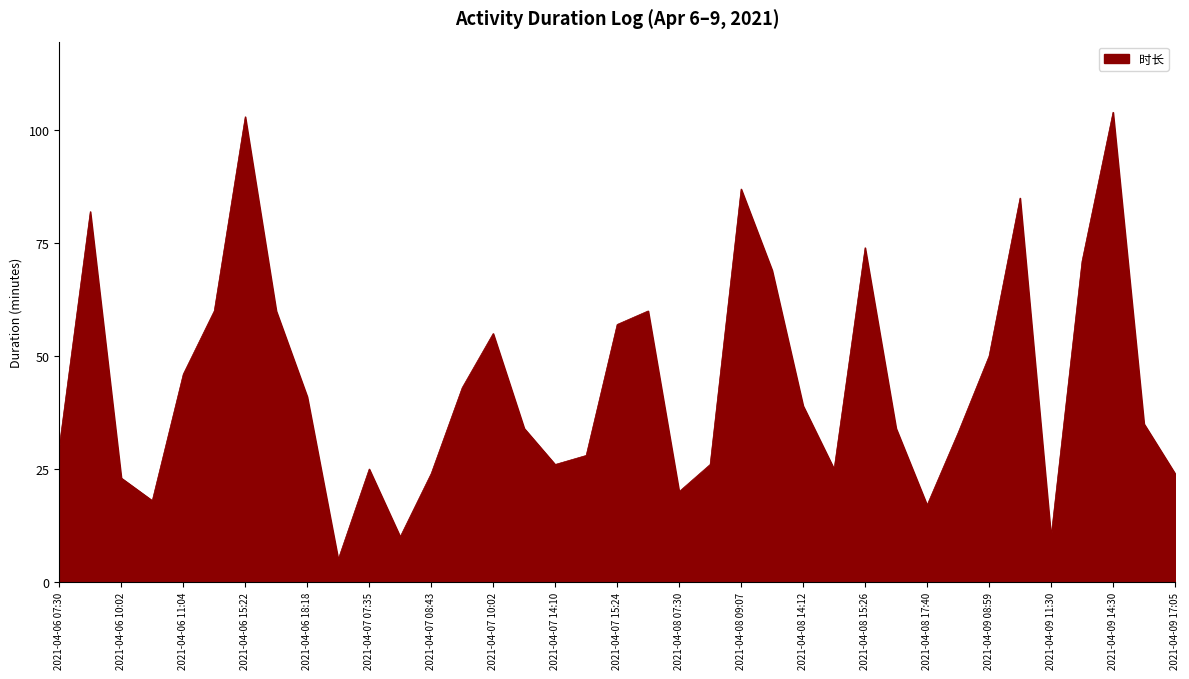

What is the difference between the maximum and minimum values?

99